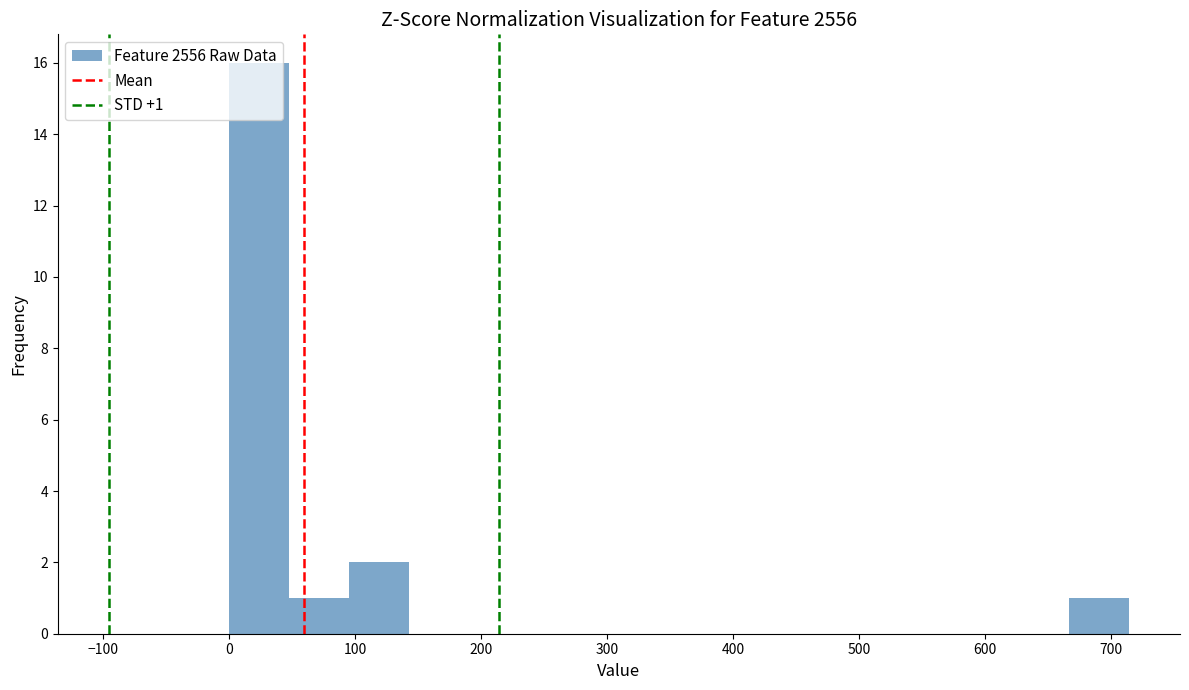

Which range on the x-axis has the tallest bar?

0 to 50